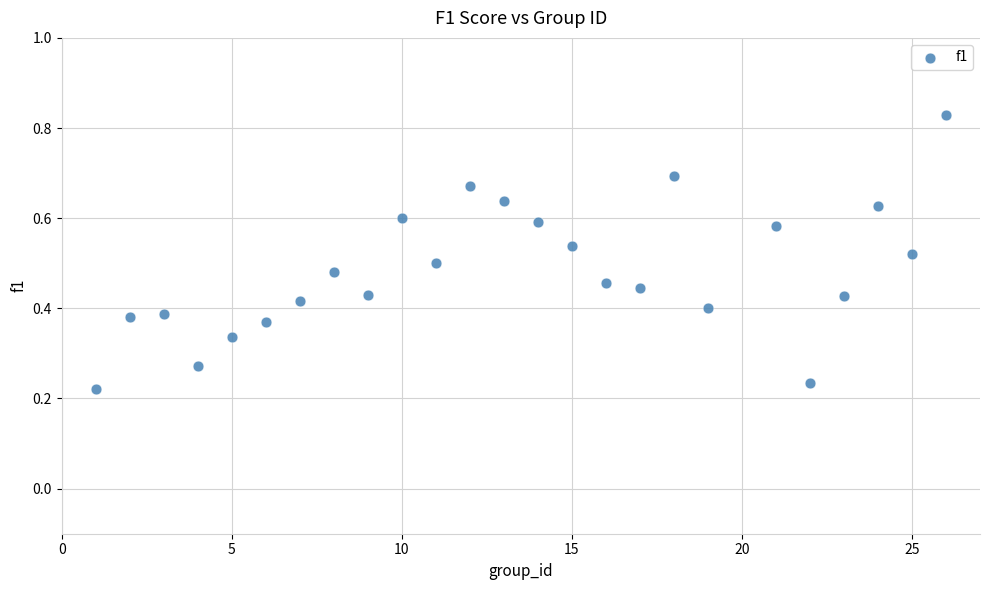

What is the range of X values (max minus min)?

25.0